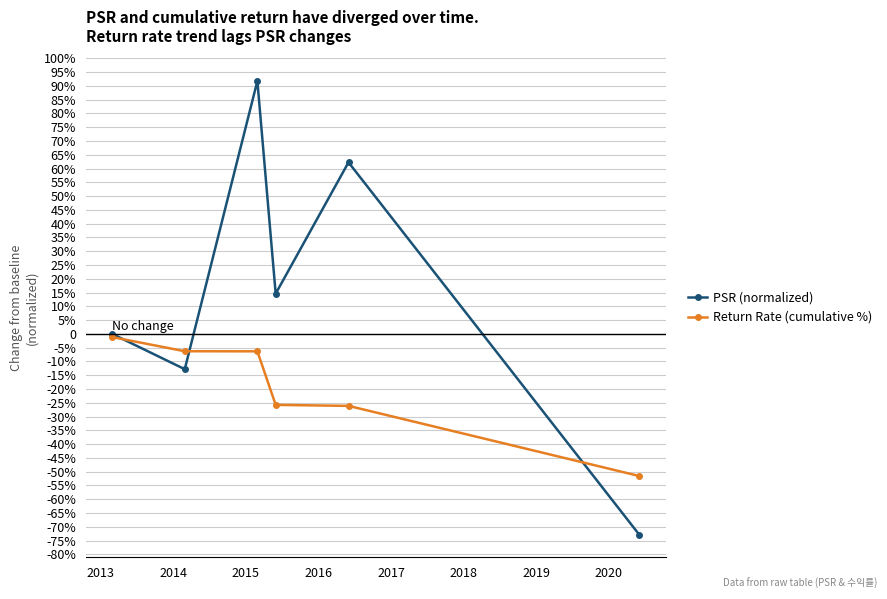

Does the chart have visible grid lines?

Yes